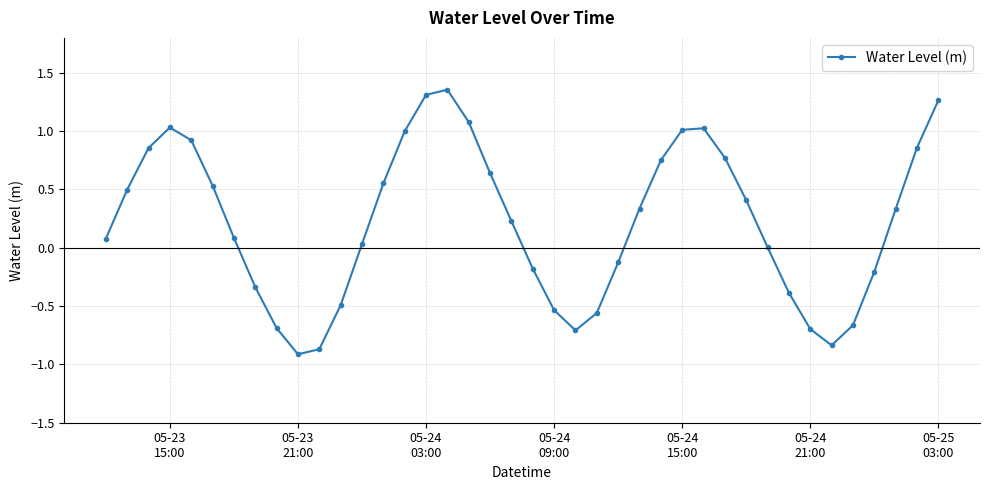

True or false: there are more than 0 points higher than both neighbors.

True